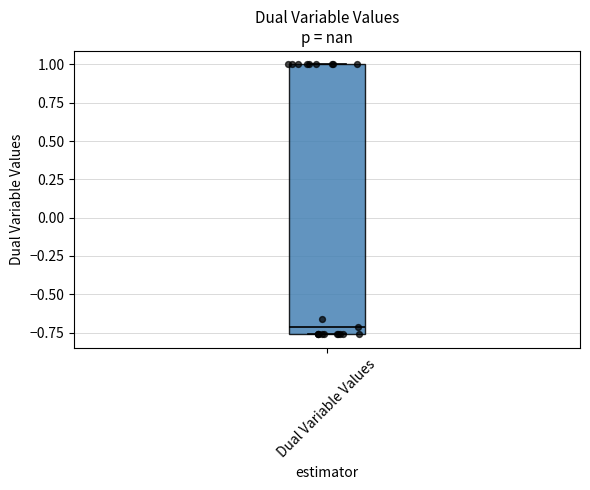

Where is the upper edge of the box for Dual Variable Values on the y-axis? The values are not printed on the chart, so give them approximately, as read against the axis.

1.00